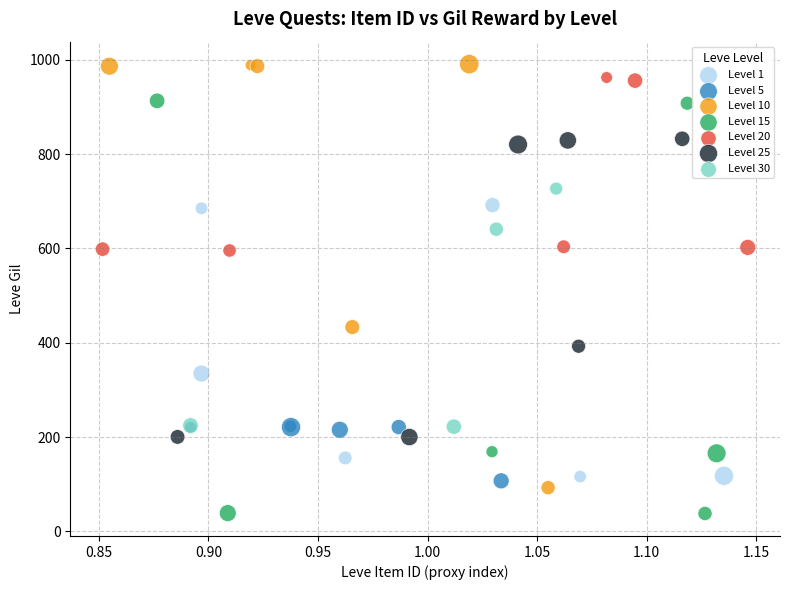

Which series contains the lowest Y value?

Level 15